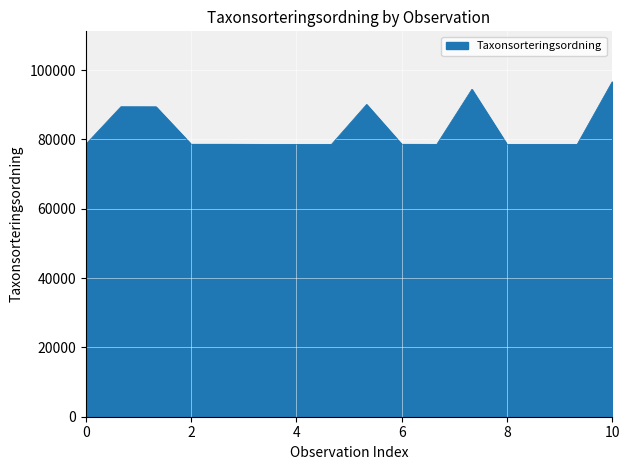

What is the difference between the maximum and minimum values?

18091